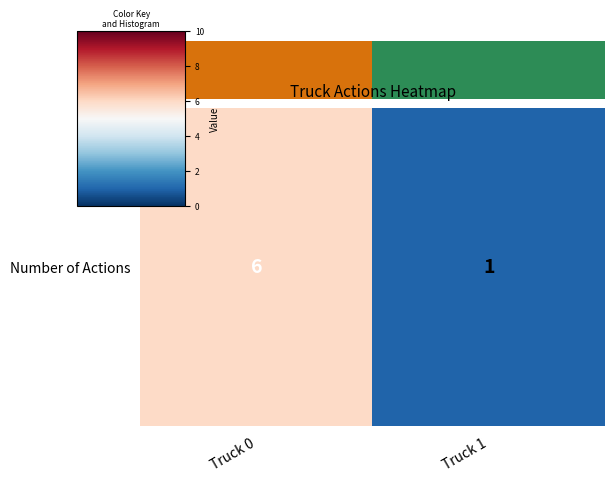

Rank the categories by value from highest to lowest.

Truck 0, Truck 1